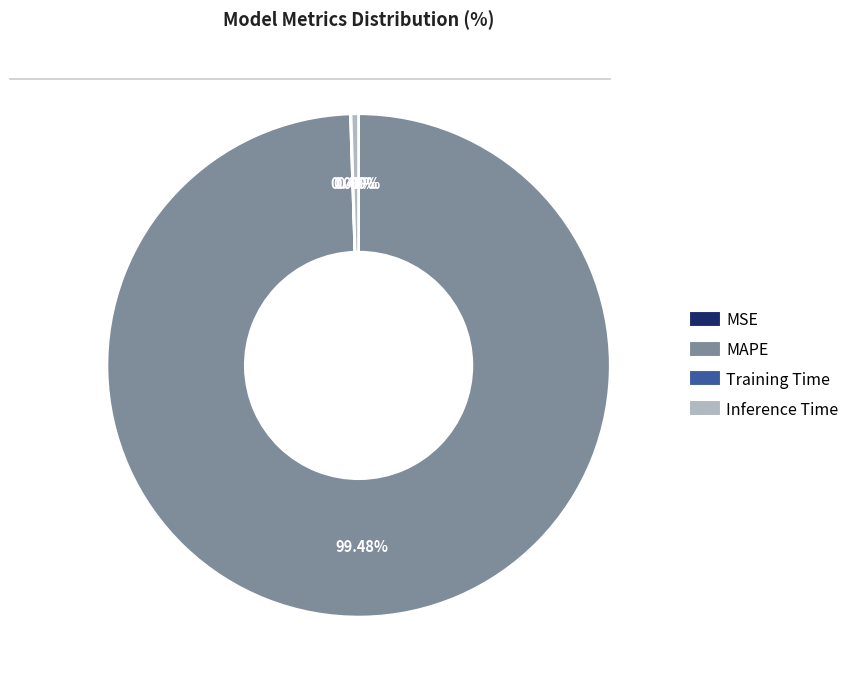

Is Inference Time the majority of the pie?

No